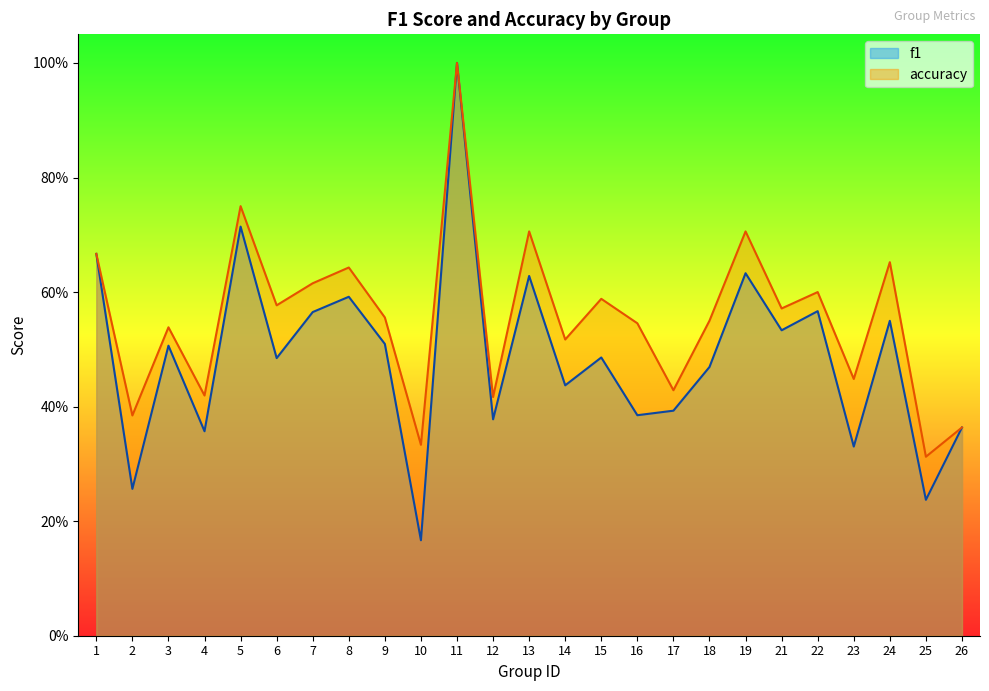

Which series has the largest range (max minus min)?

f1